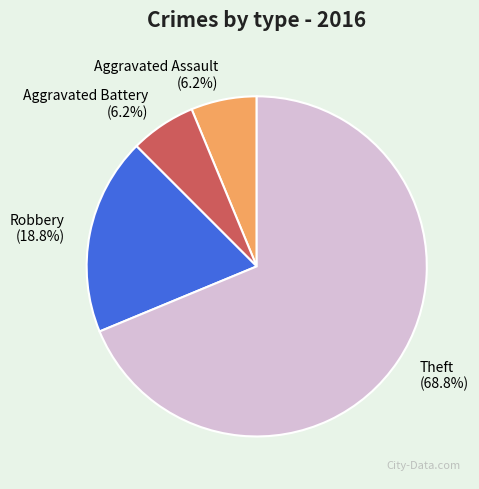

What percentage is the Aggravated Assault slice, to the nearest percent?

6%